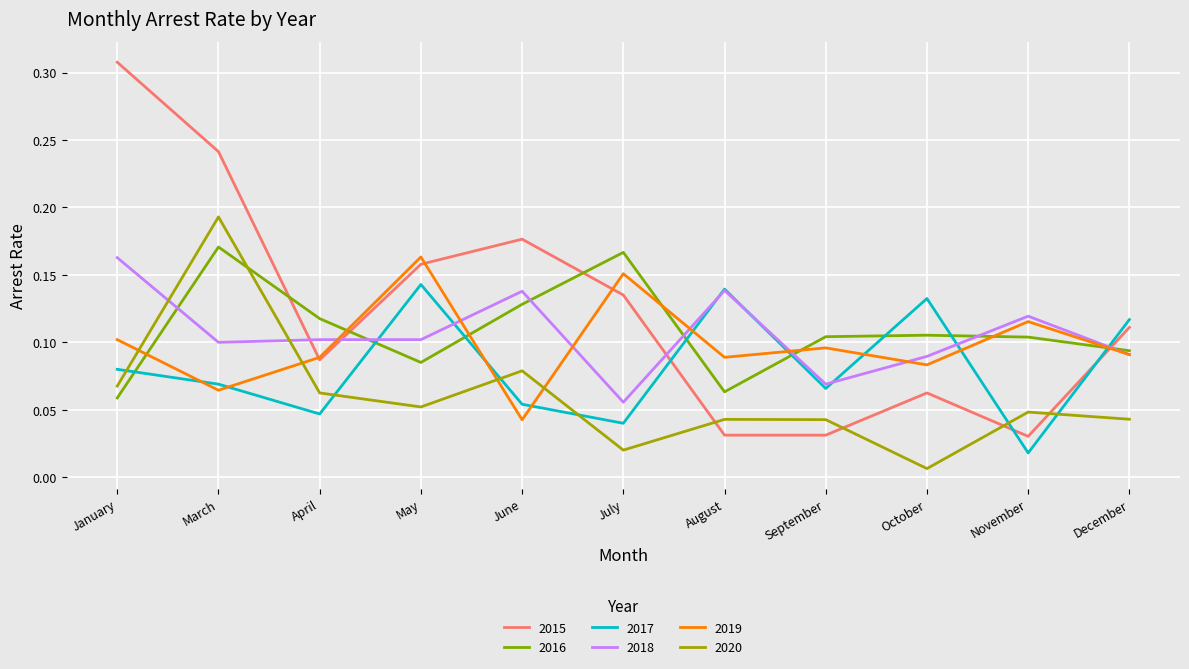

Is it true that 2018 equals 0.1 at November?

True